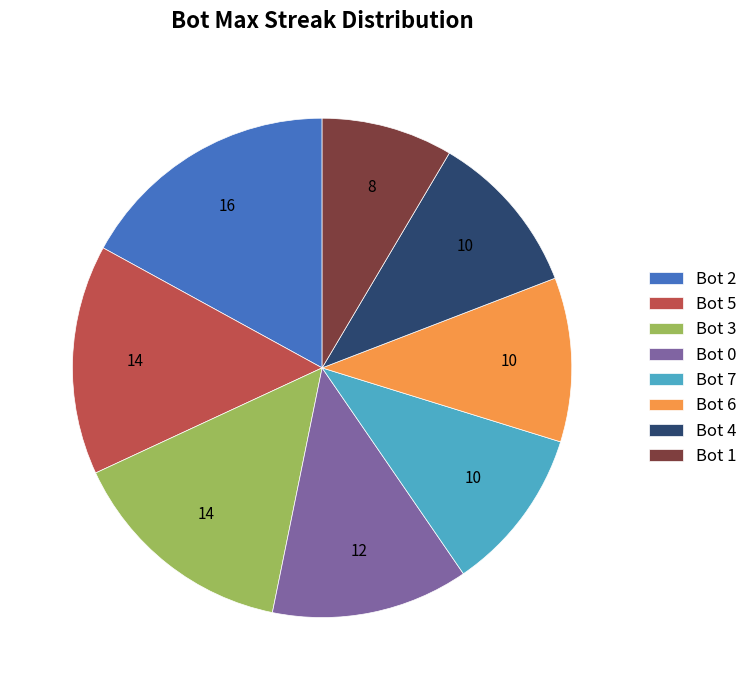

True or false: Bot 0 accounts for 25% of the total.

False